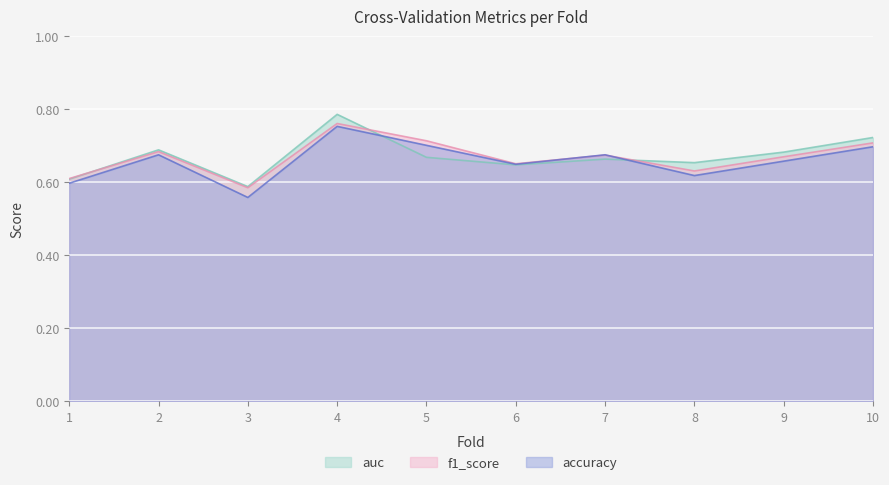

Reading left to right, extract all data points from this chart.

accuracy: 1=0.6	2=0.7	3=0.6	4=0.8	5=0.7	6=0.6	7=0.7	8=0.6	9=0.7	10=0.7
f1_score: 1=0.6	2=0.7	3=0.6	4=0.8	5=0.7	6=0.7	7=0.7	8=0.6	9=0.7	10=0.7
auc: 1=0.6	2=0.7	3=0.6	4=0.8	5=0.7	6=0.6	7=0.7	8=0.7	9=0.7	10=0.7